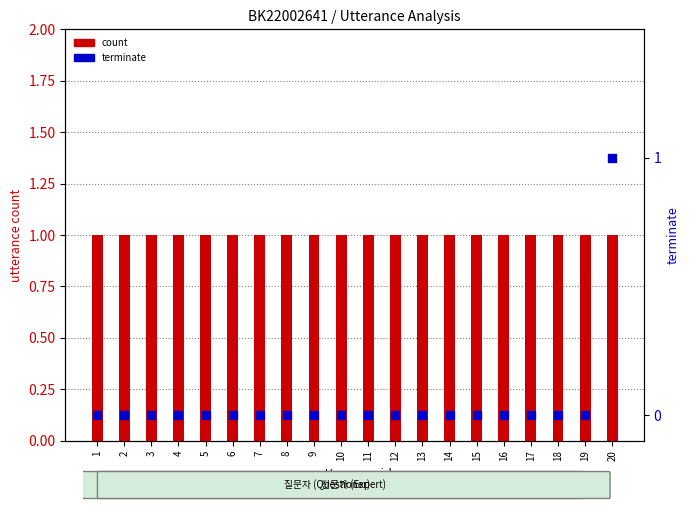

Which series contains the lowest Y value?

terminate